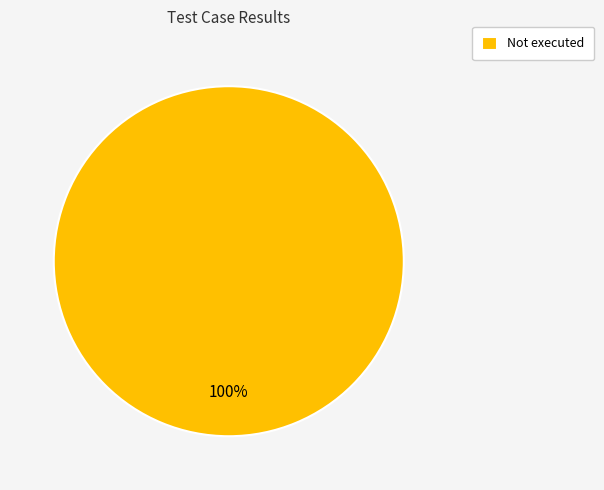

True or false: Not executed accounts for 100% of the total.

True